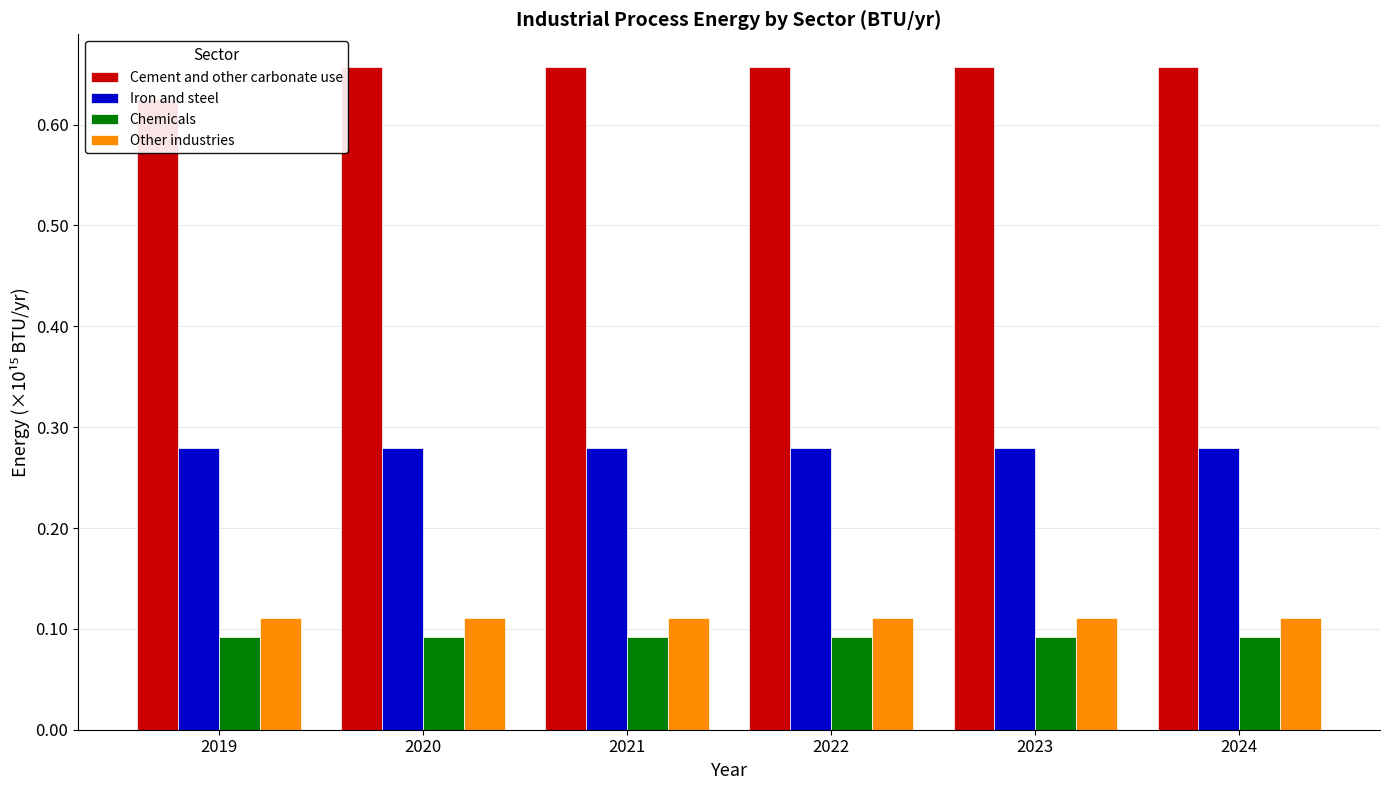

Which series has the largest range (max minus min)?

Cement and other carbonate use